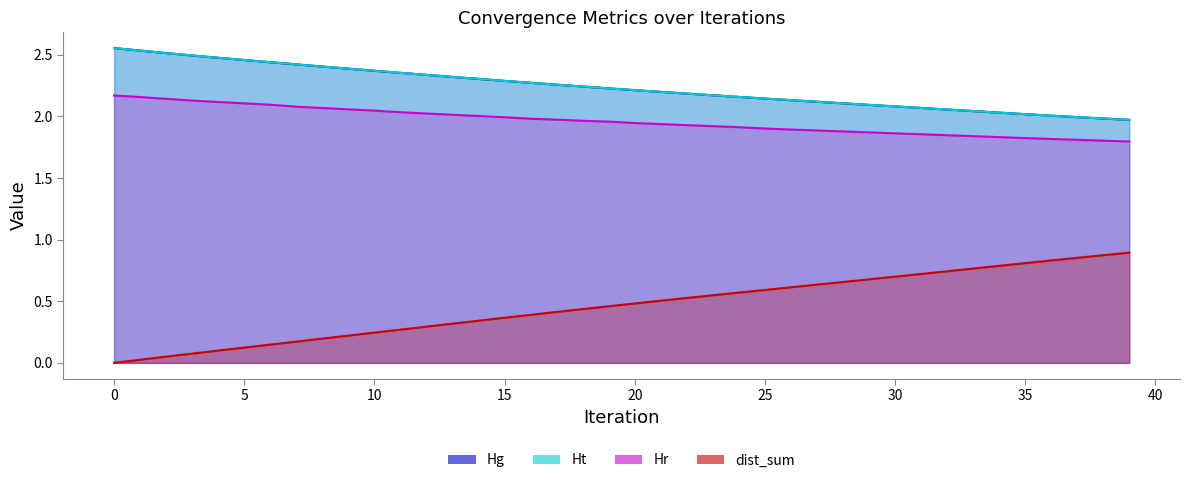

True or false: Ht and dist_sum intersect in this chart.

False